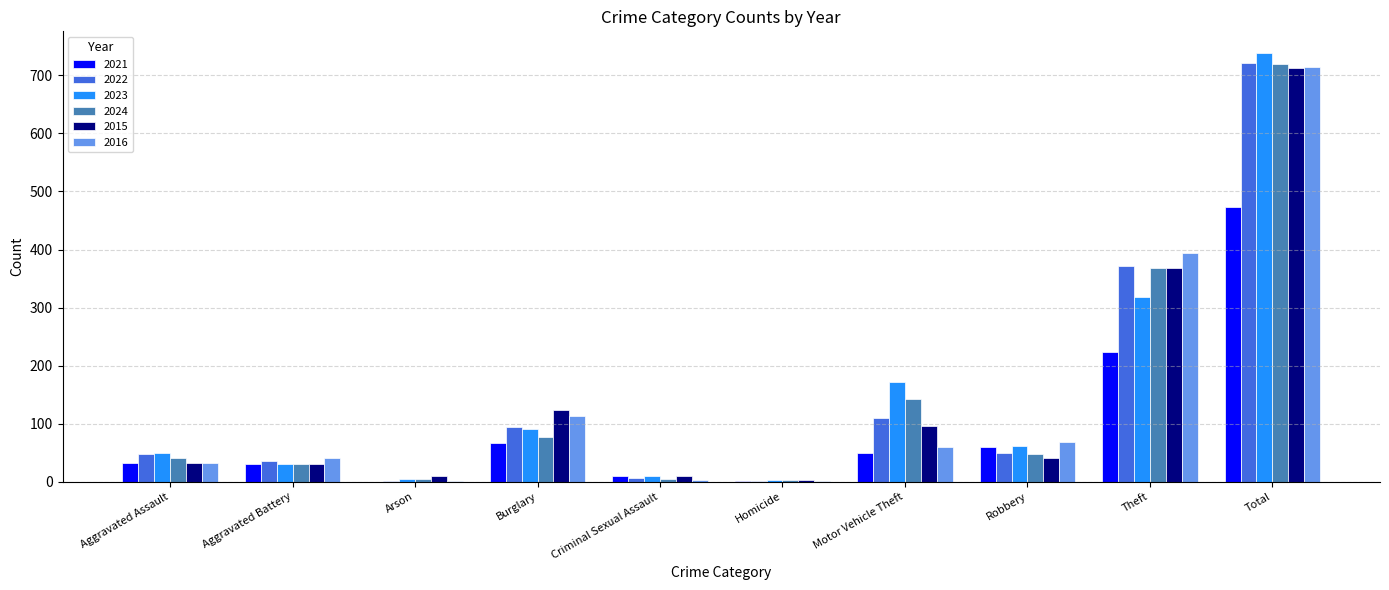

The 2022 series shows 19 at Aggravated Assault. True or false?

False